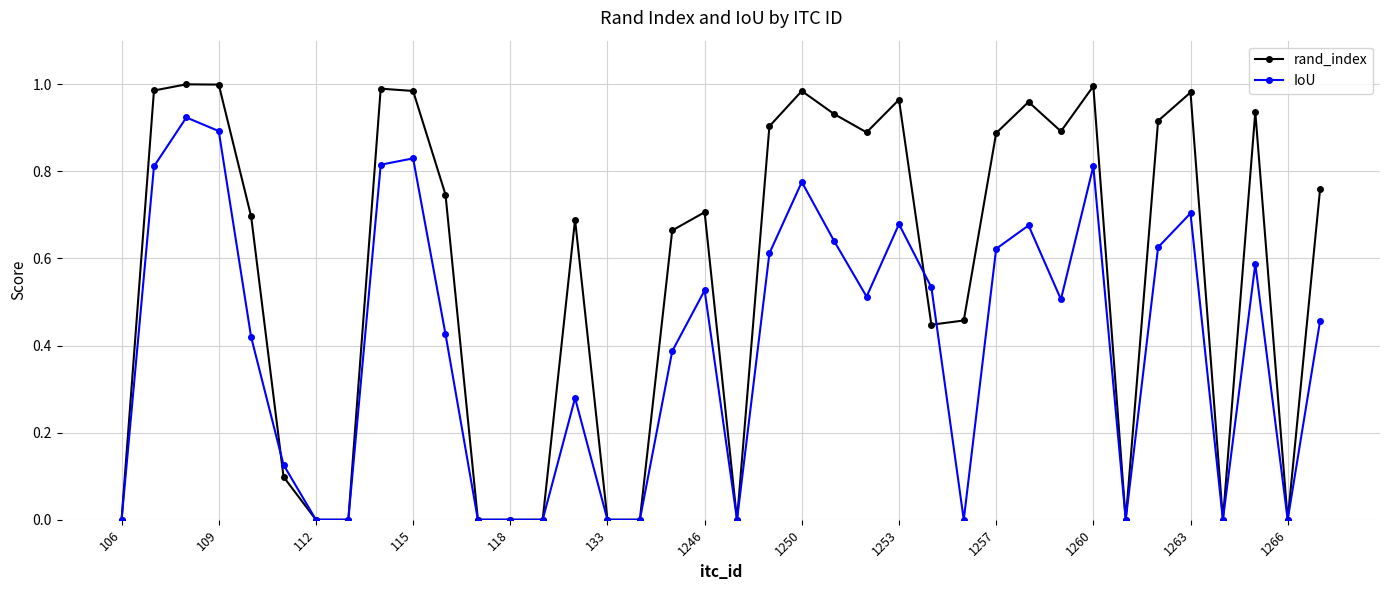

How many series are shown in this chart?

2